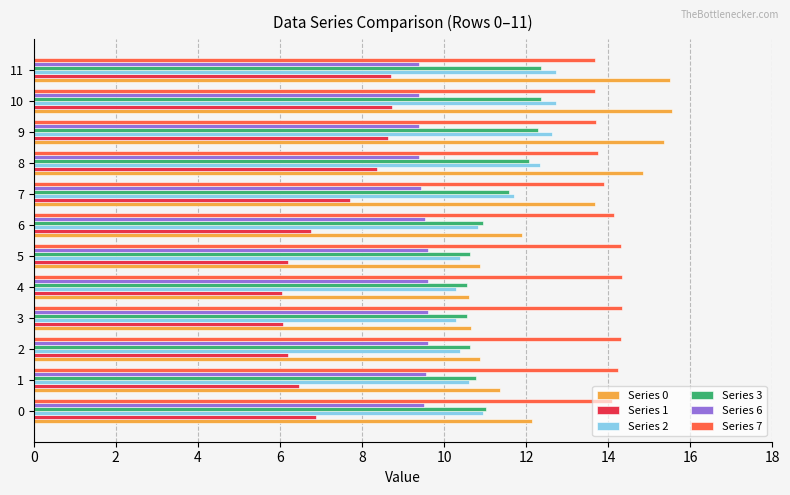

What is the difference between the maximum and minimum values in the Series 7 series?

0.7